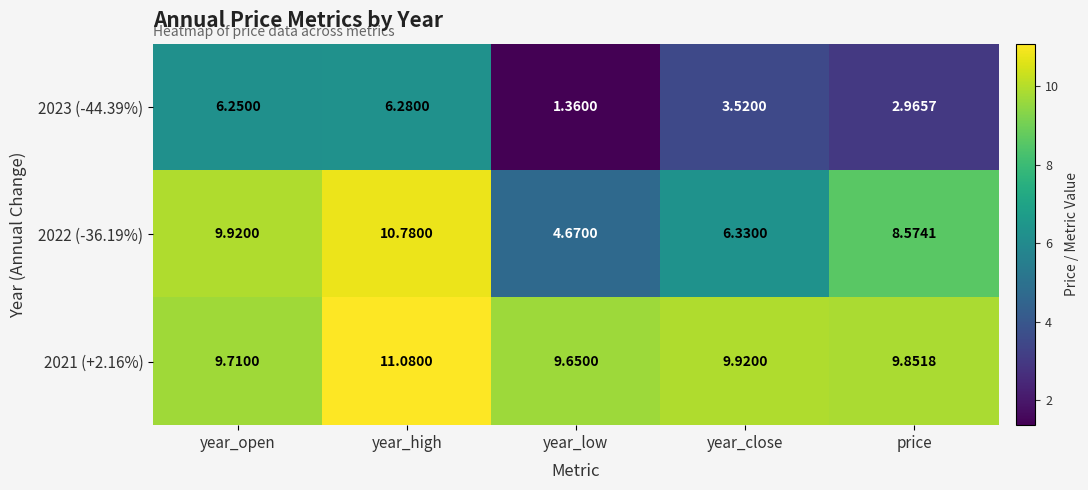

Rank the categories by 2021 (+2.16%) value from lowest to highest.

year_low, year_open, price, year_close, year_high